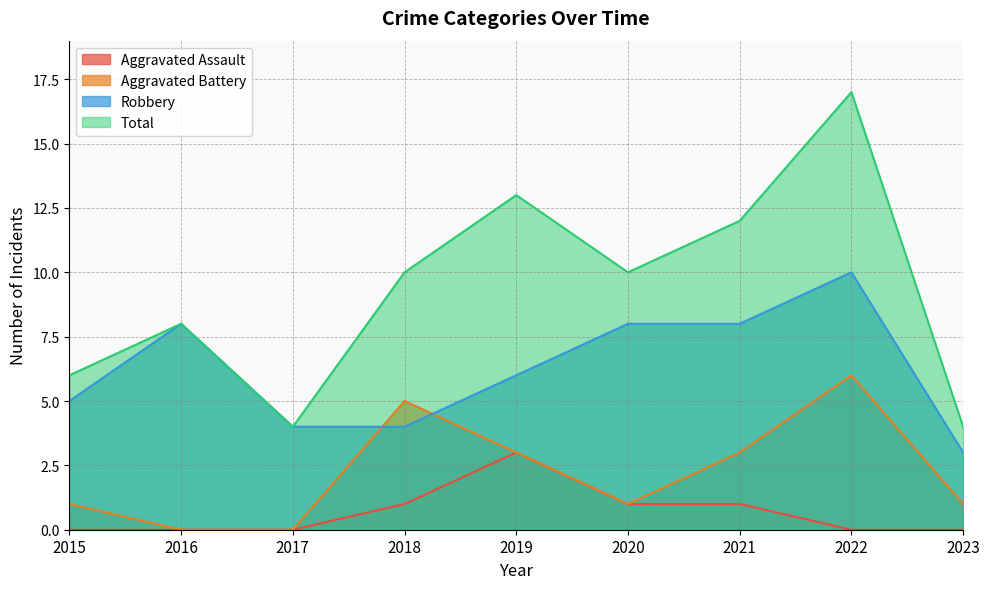

Rank the series by their maximum value, from lowest to highest.

Aggravated Assault, Aggravated Battery, Robbery, Total